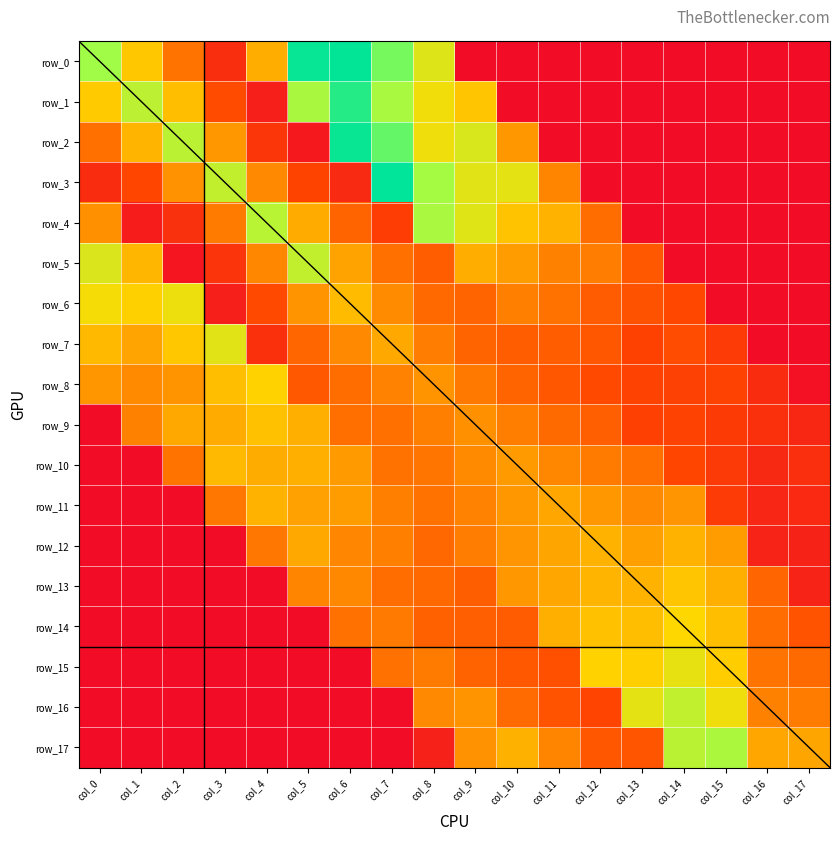

What is the sum of the row_5 values at col_11 and col_13?

0.1